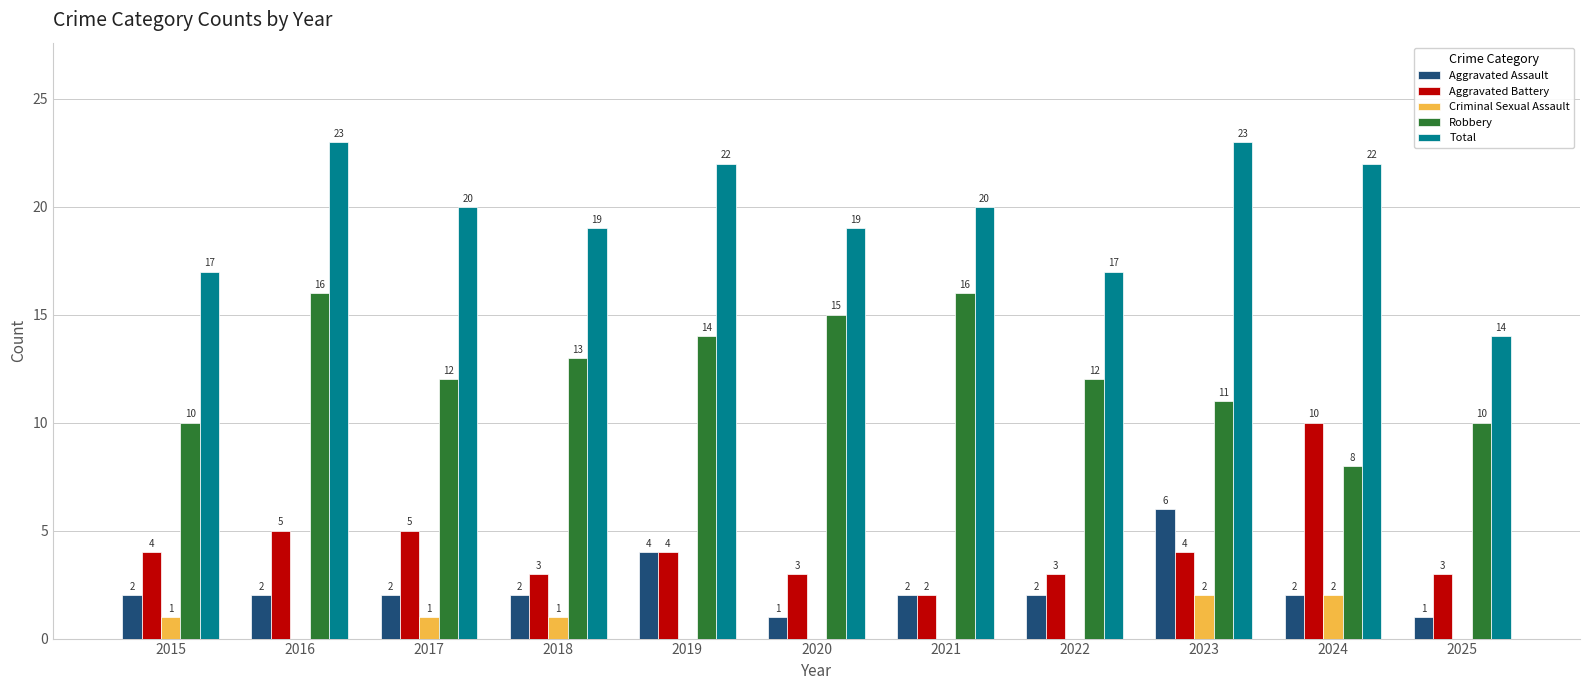

How many Criminal Sexual Assault values are between 0 and 1?

9